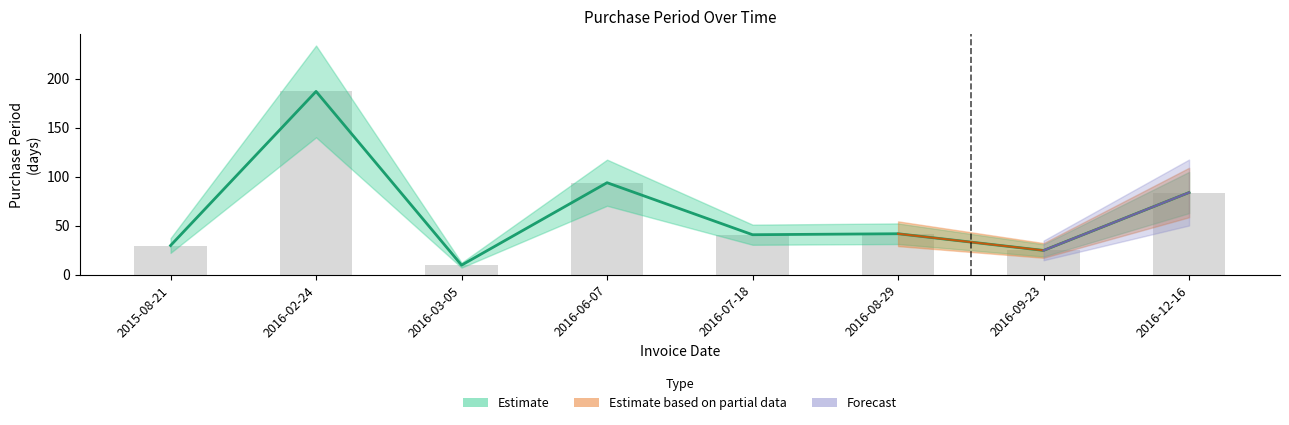

List the labels in order of value, largest first.

2016-02-24, 2016-06-07, 2016-12-16, 2016-08-29, 2016-07-18, 2015-08-21, 2016-09-23, 2016-03-05